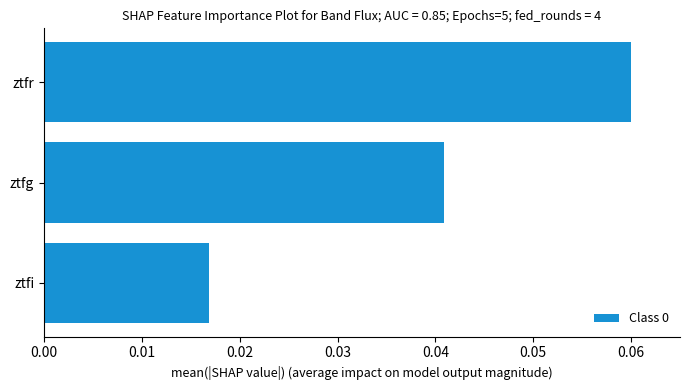

Is it true that the value at ztfr is 0.0?

False